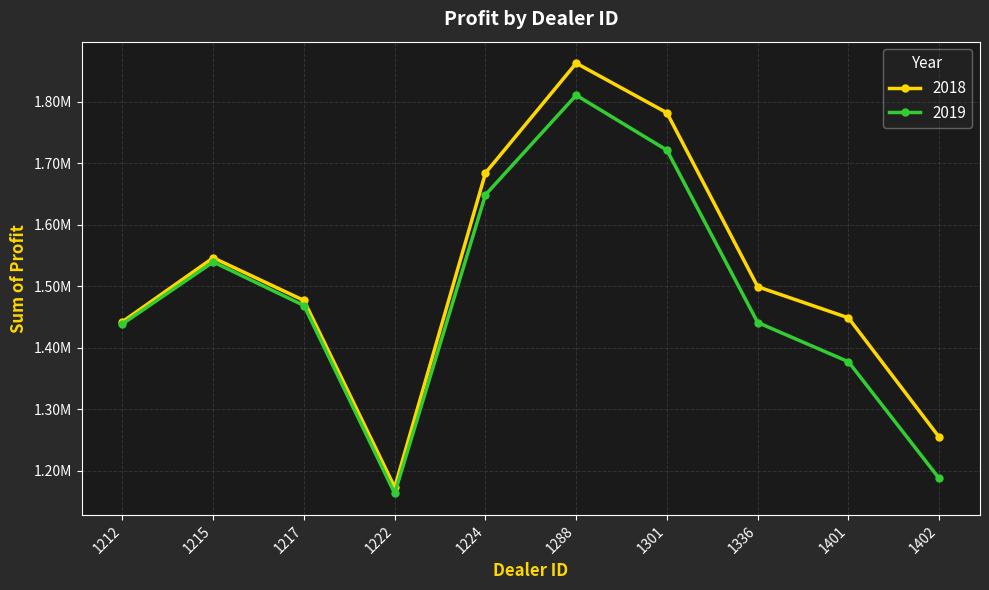

What are all the series names shown in the legend?

2018, 2019